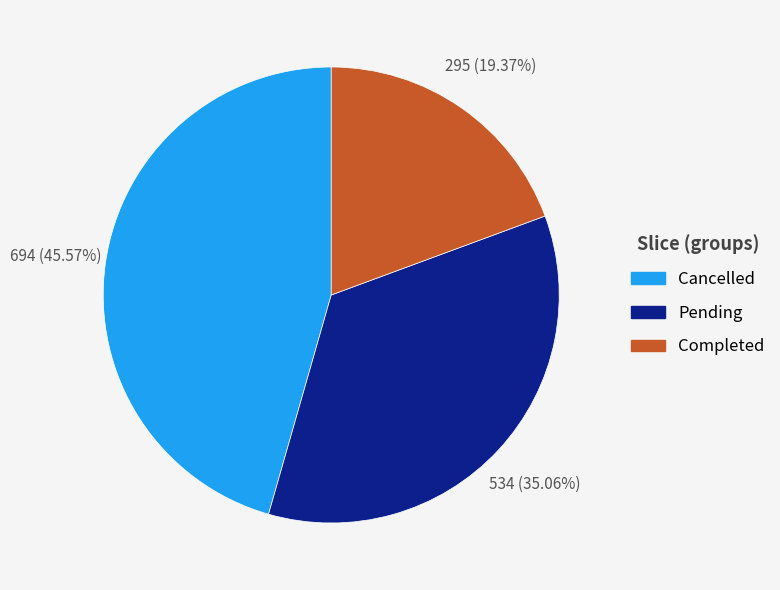

Rank the categories by value from lowest to highest.

Completed, Pending, Cancelled